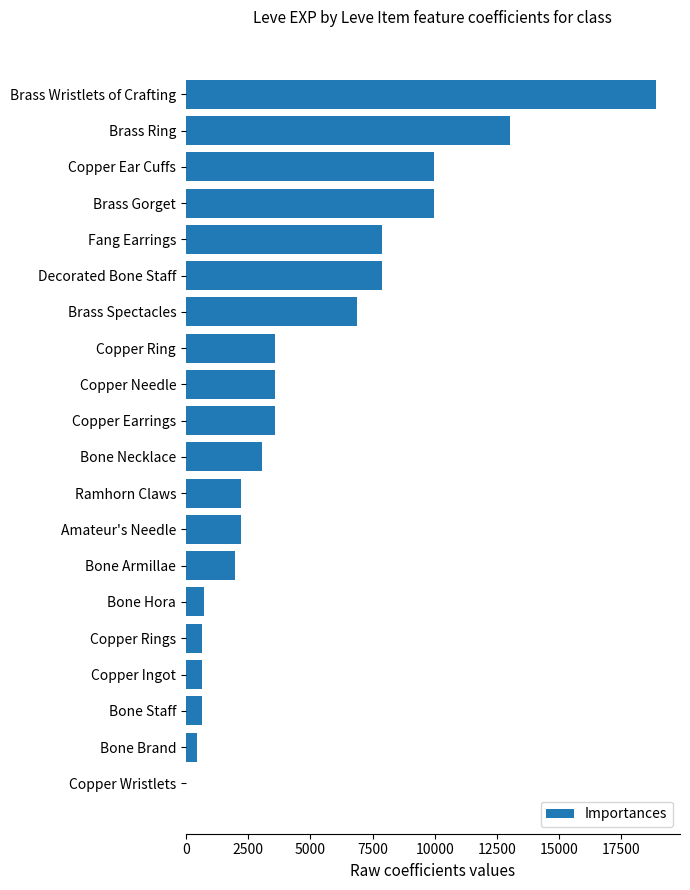

What is the approximate value at Brass Wristlets of Crafting?

18910